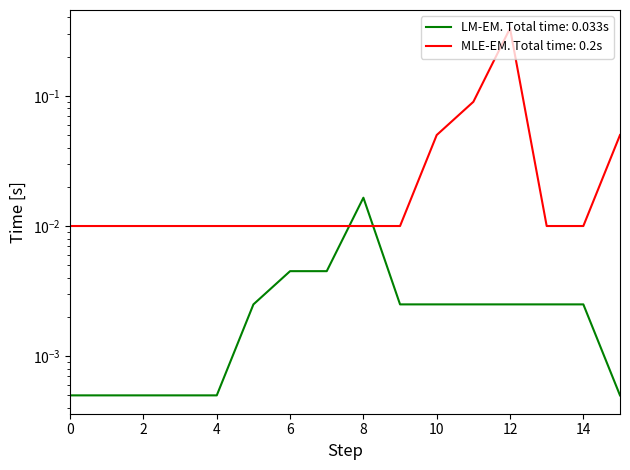

True or false: LM-EM. Total time: 0.033s and MLE-EM. Total time: 0.2s intersect in this chart.

True